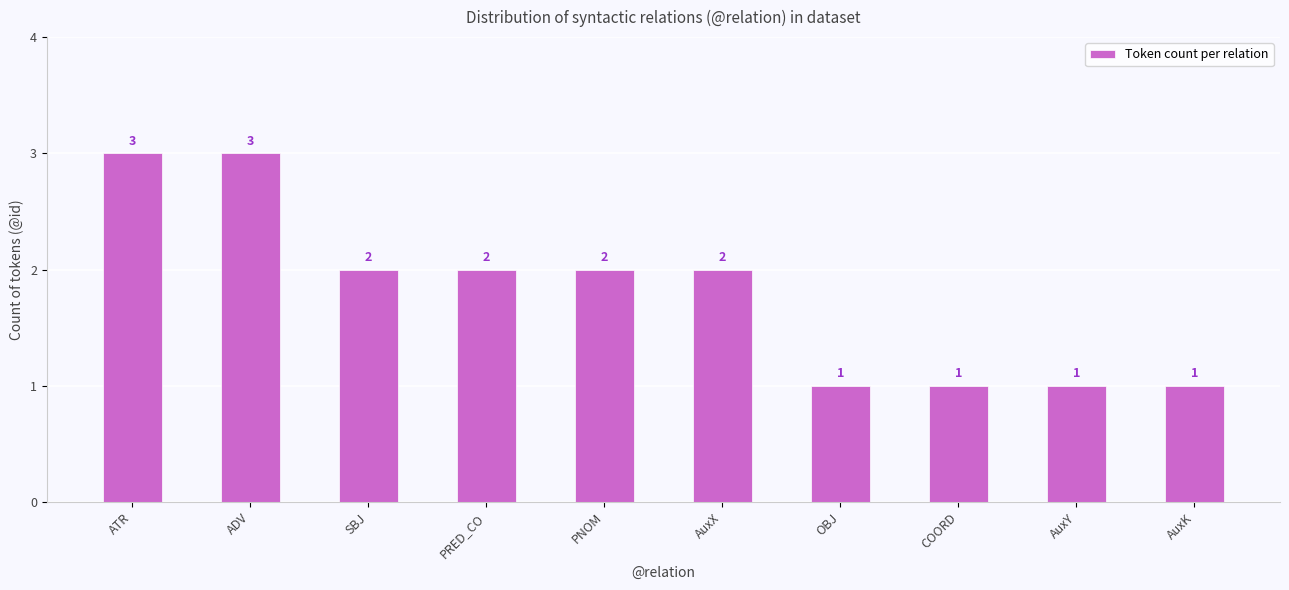

How many categories are shown in the chart?

10